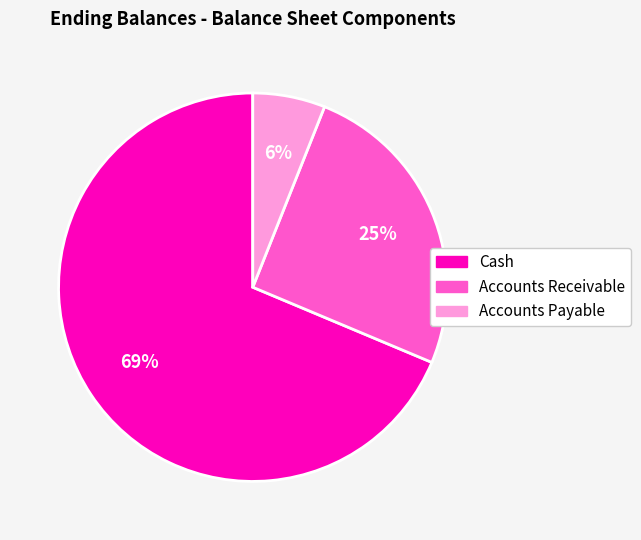

How many slices are in this pie chart?

3